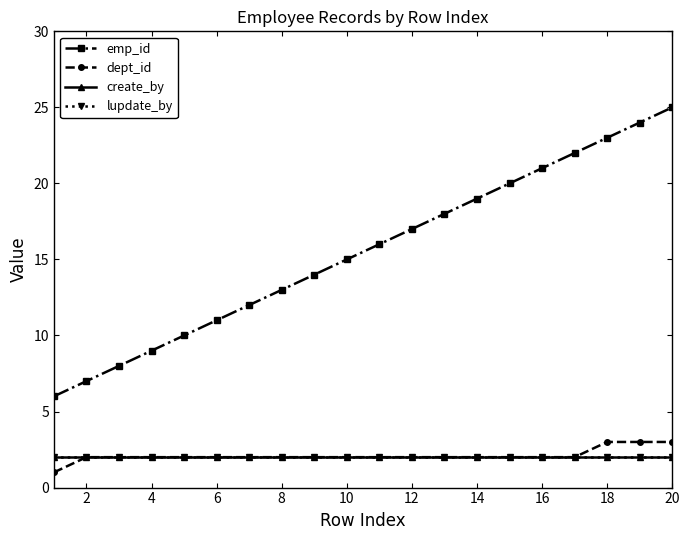

Is this an area chart (filled region under the line)?

No